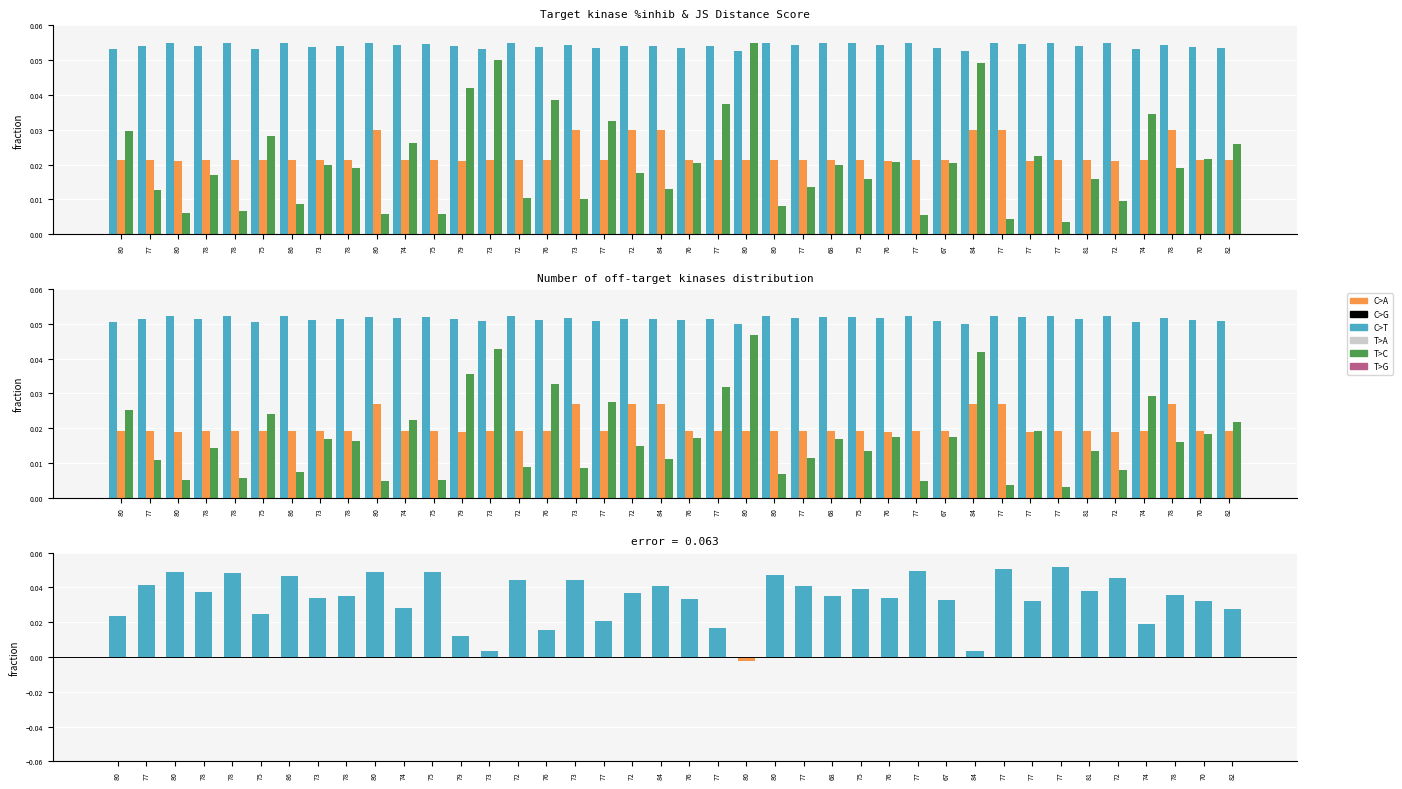

Which series has the widest spread of values?

Difference (JS - avg off-target)